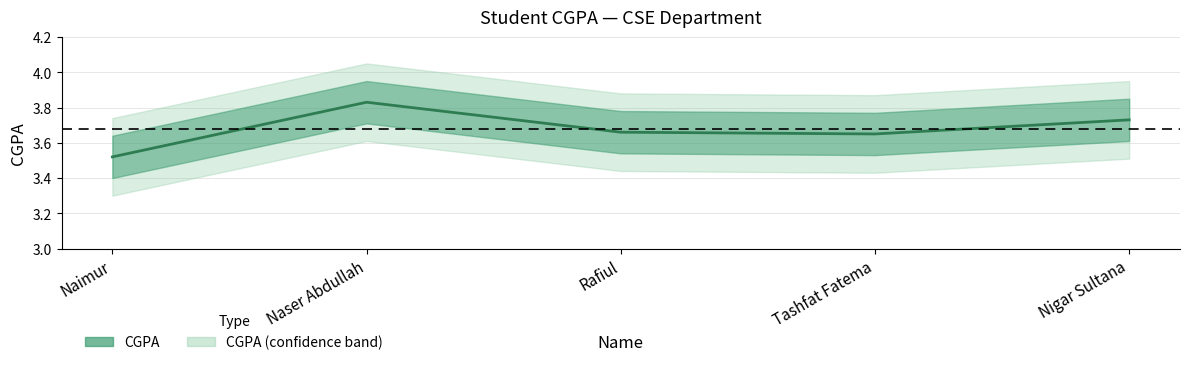

Rank the categories by value from lowest to highest.

Naimur, Tashfat Fatema, Rafiul, Nigar Sultana, Naser Abdullah